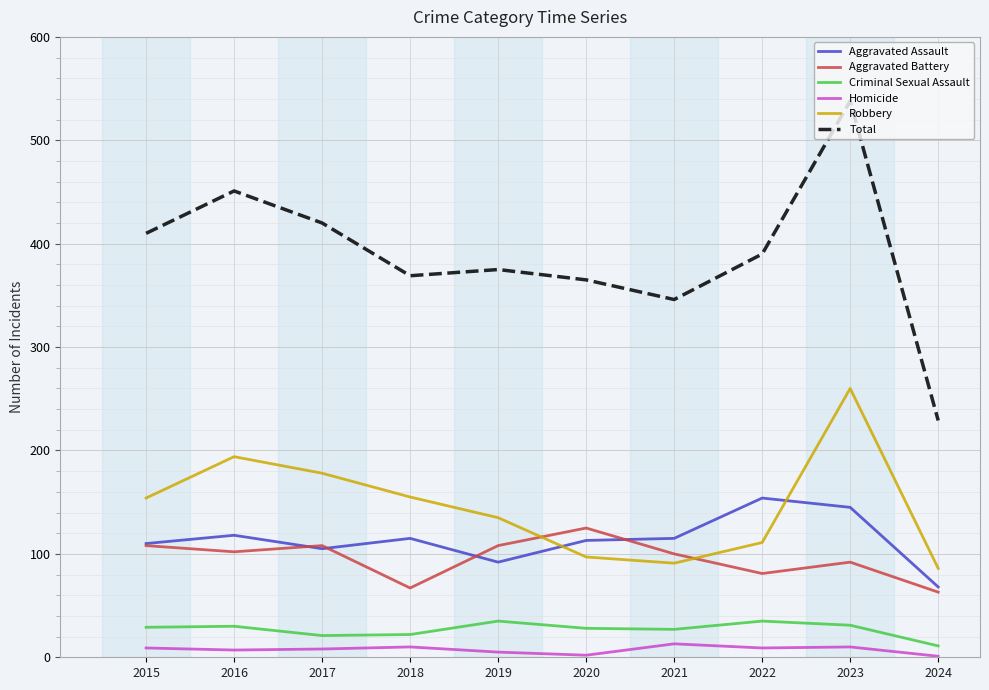

At which category does the chart reach its peak across all series?

2023